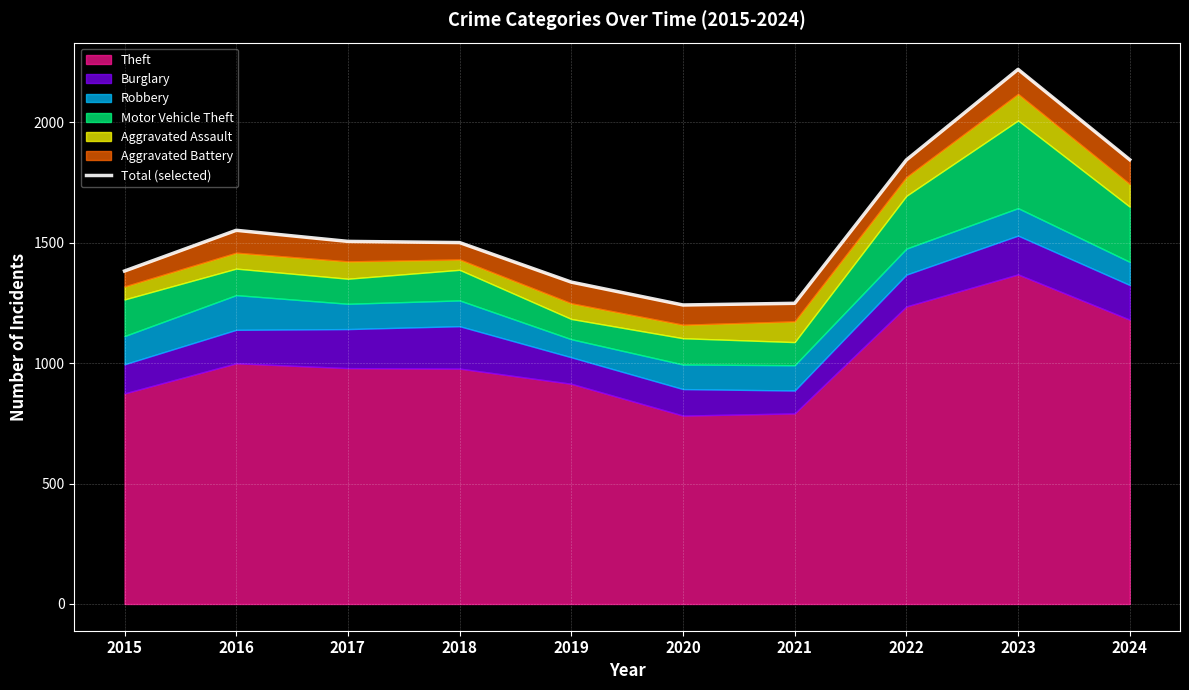

True or false: there are more than 0 points higher than both neighbors.

True